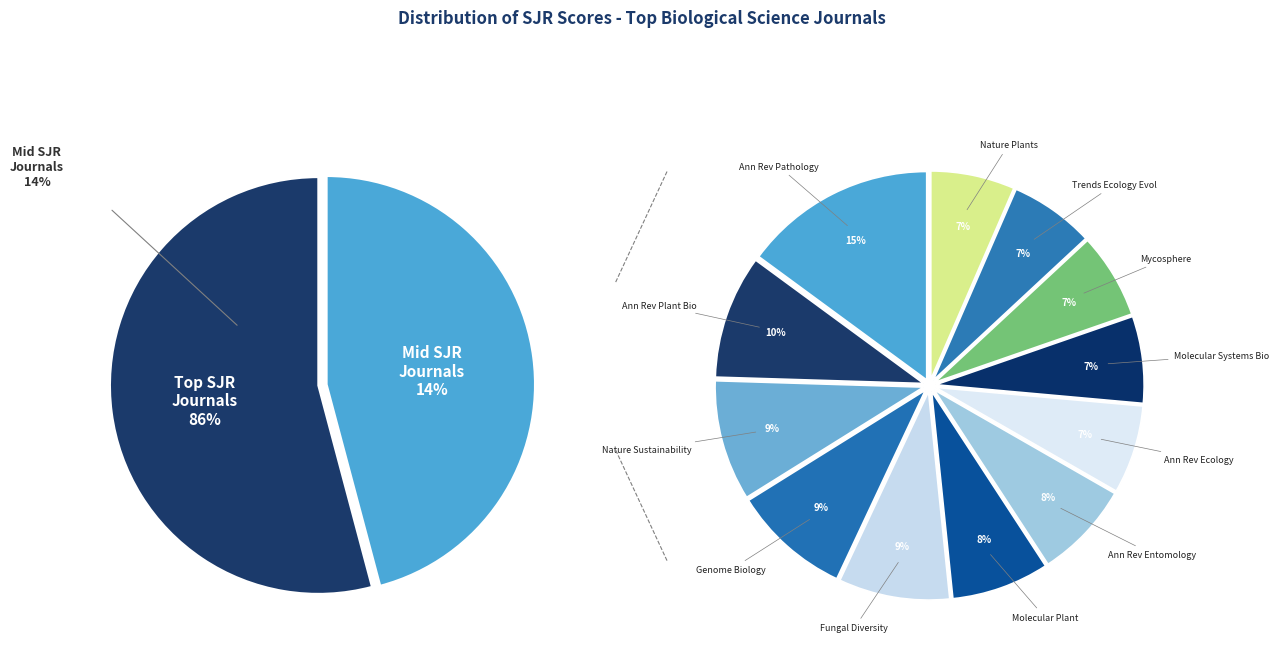

Combined, do Nature Sustainability and Nature Plants account for over 50%?

No